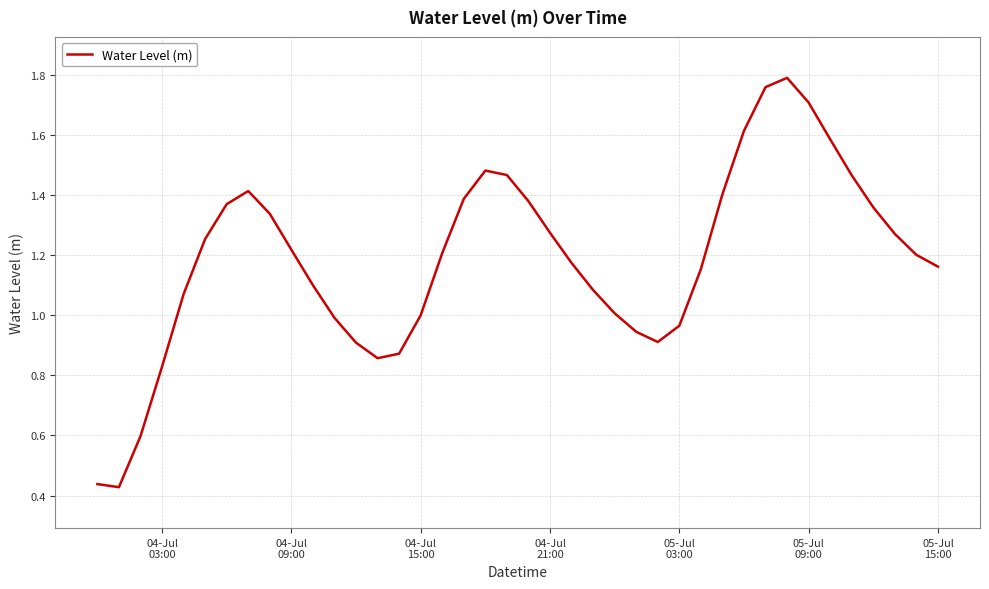

How many interior local peaks (higher than both neighbors) does the data have?

3